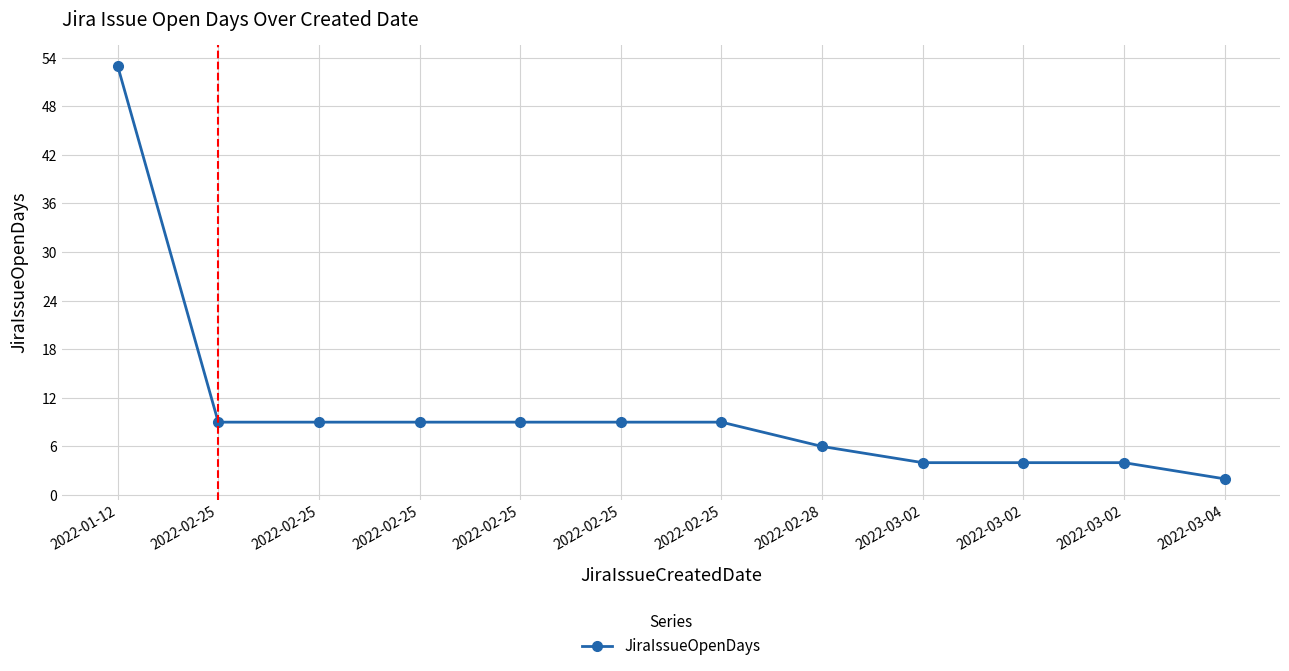

What is the sum of all values?

127